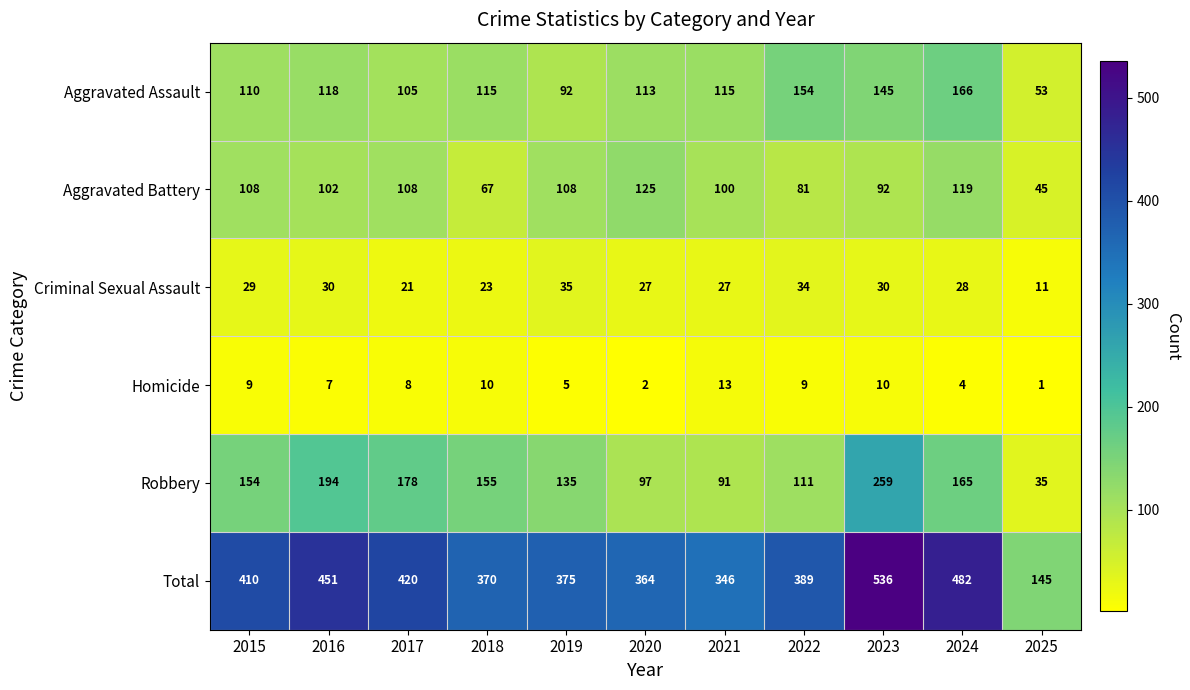

Which category has the highest value across all series?

2023